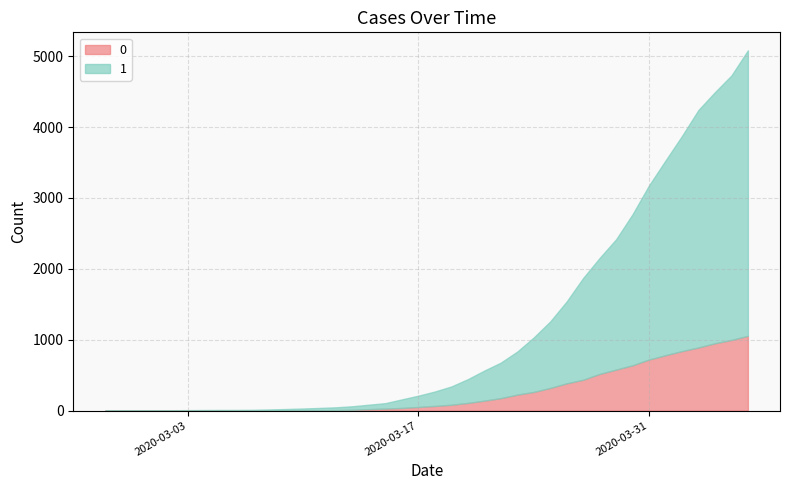

At which category is the sum across all series the highest?

2020-04-06